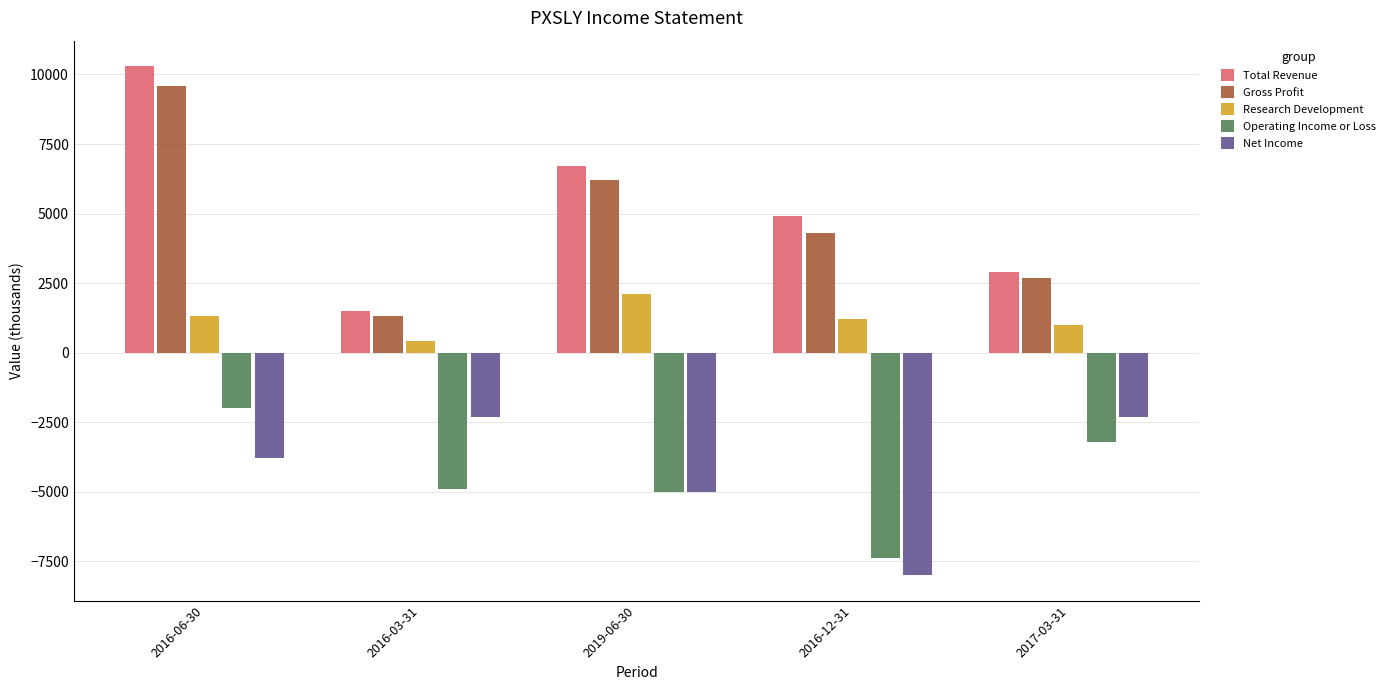

The Net Income series shows -7285 at 2019-06-30. True or false?

False